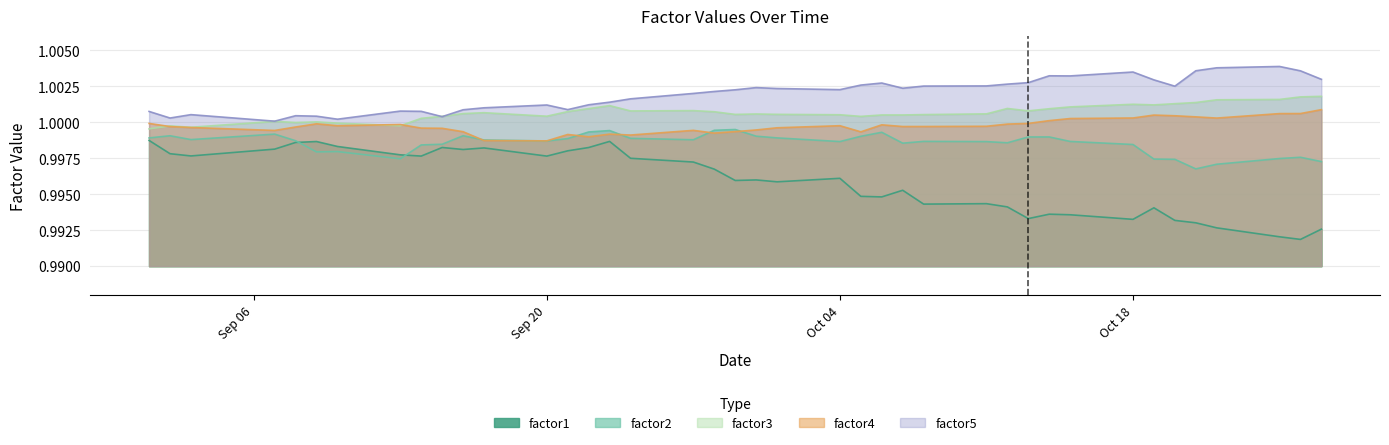

What are all the series names shown in the legend?

factor1, factor2, factor3, factor4, factor5